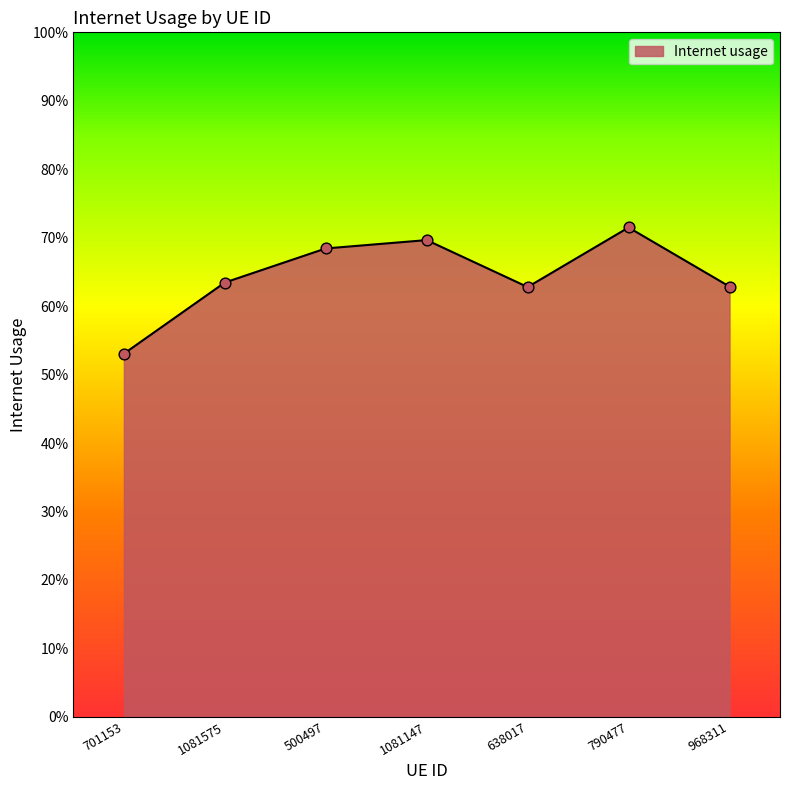

What is the change in value from 701153 to 790477?

+0.2